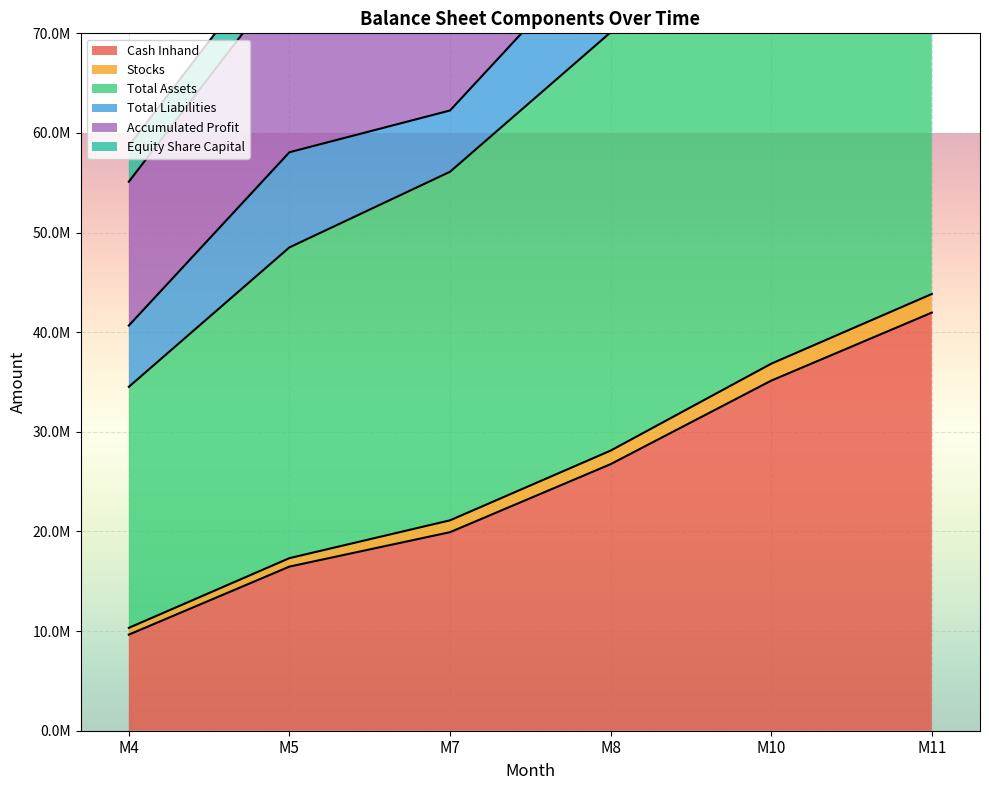

True or false: Accumulated Profit and Total Assets intersect in this chart.

False